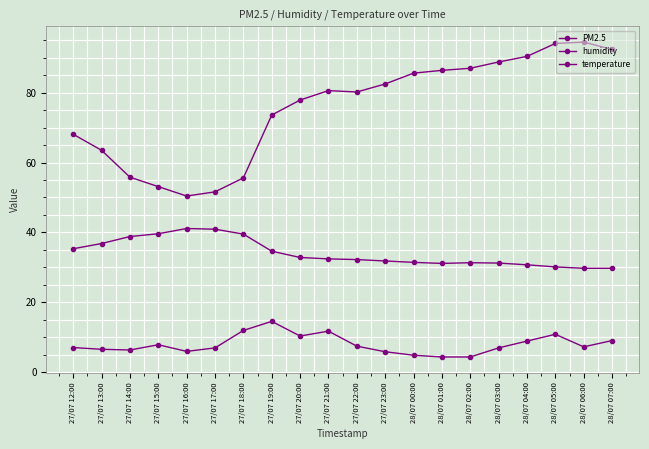

How many series are shown in this chart?

3